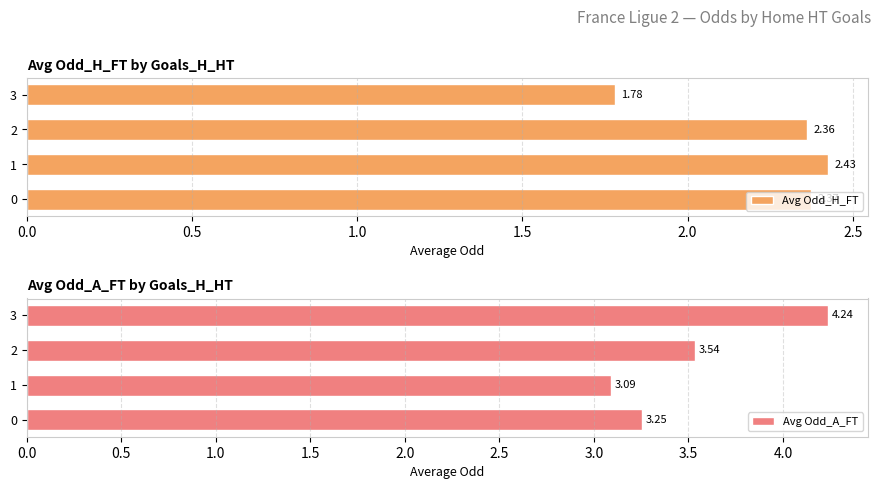

Reading right to left, transcribe all the data shown in this chart.

Avg Odd_H_FT: 1.8	2.4	2.4	2.4
Avg Odd_A_FT: 4.2	3.5	3.1	3.3